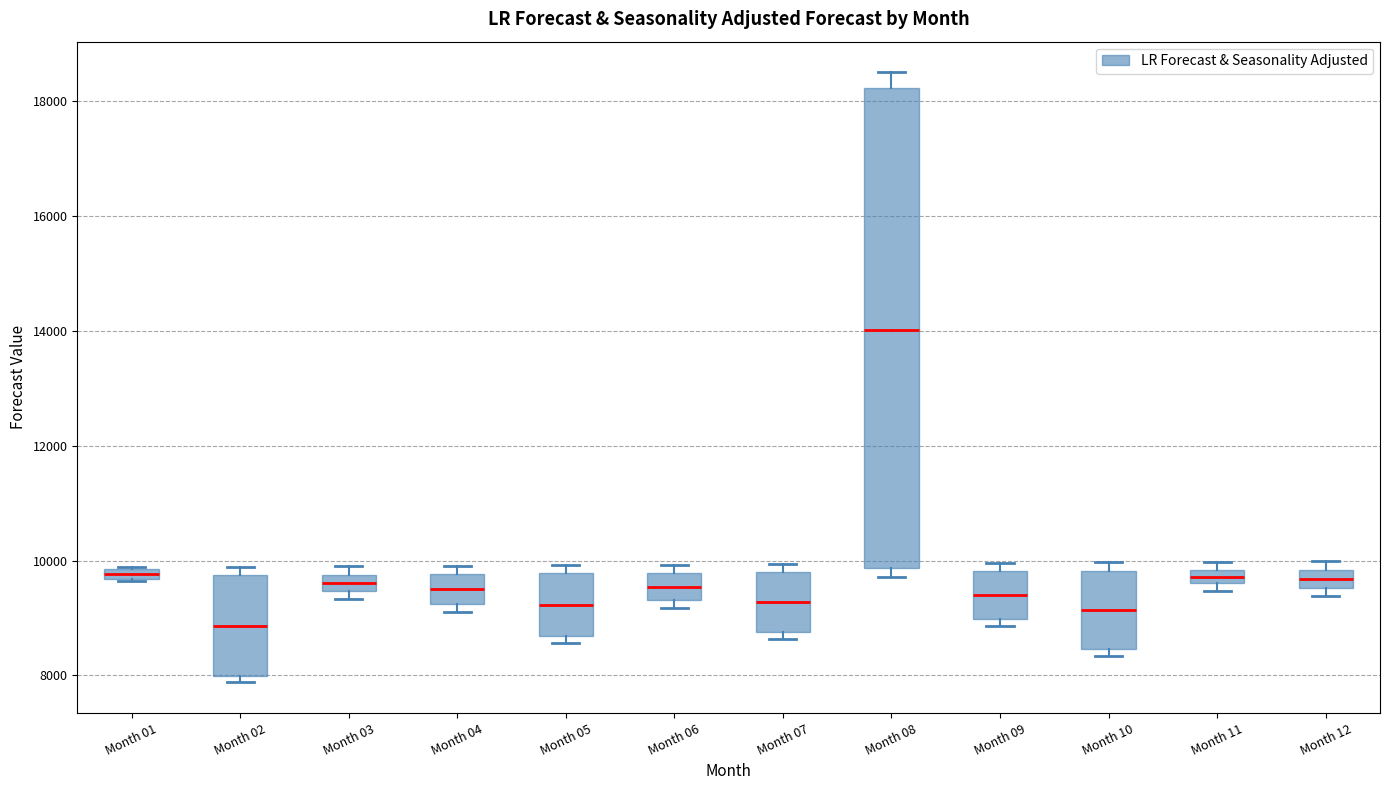

Where is the upper edge of the box for Month 04 on the y-axis? The values are not printed on the chart, so give them approximately, as read against the axis.

9800